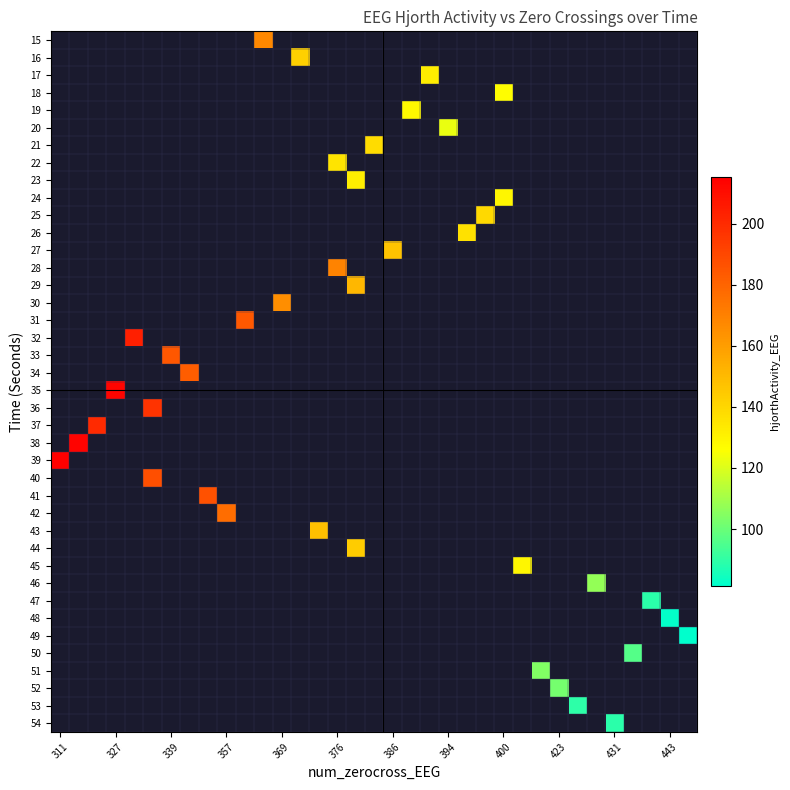

What is the maximum value shown in the chart?

215.1